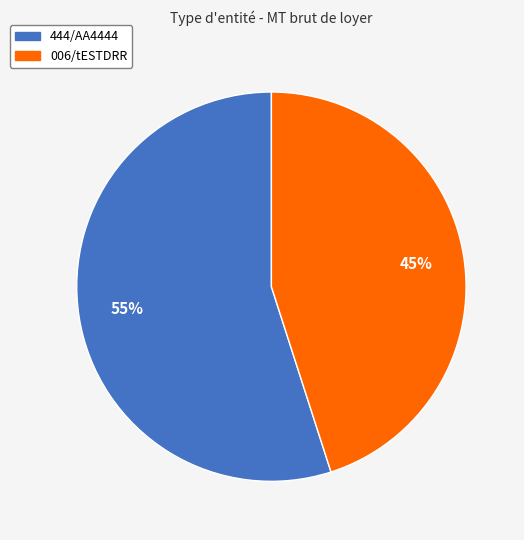

To the nearest percent, what is the average slice percentage?

50%